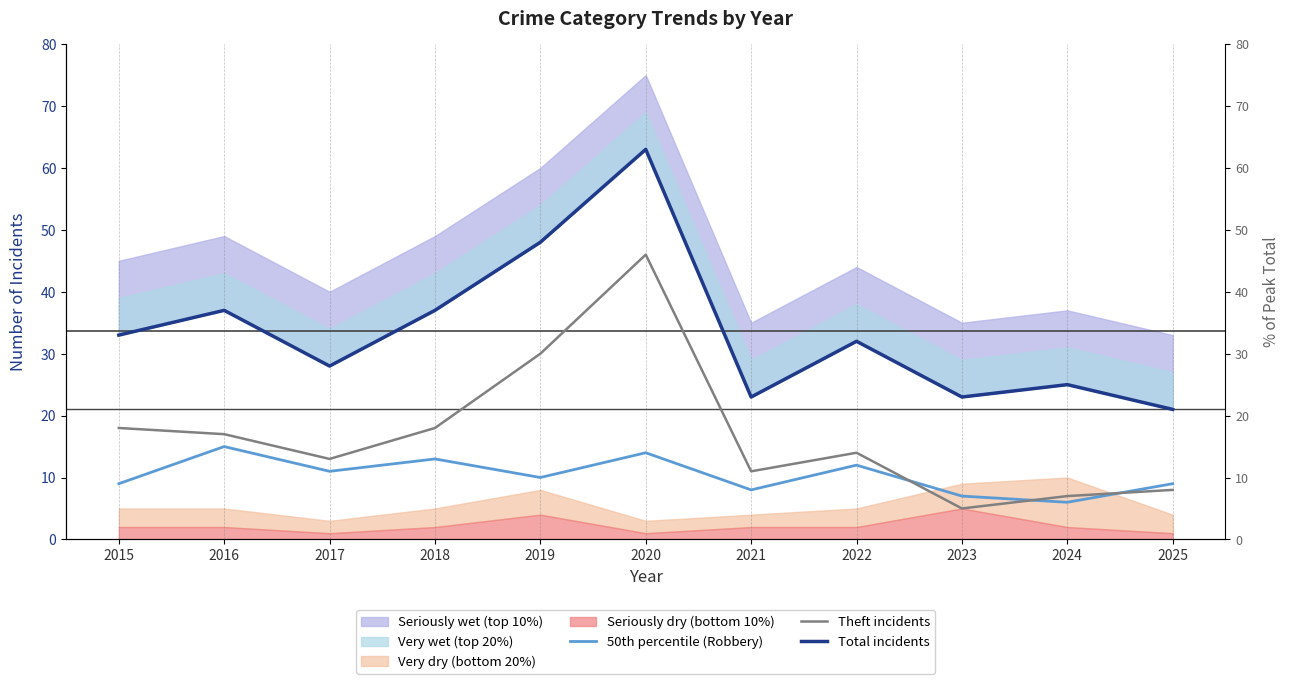

What is the difference between the Theft incidents values at 2020 and 2019?

16